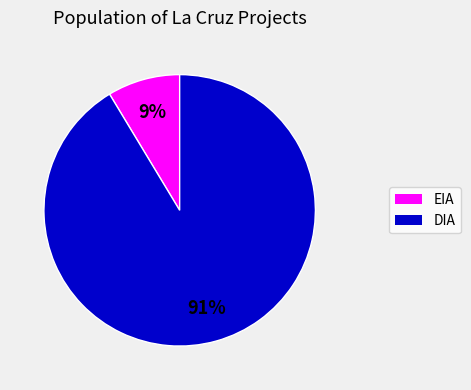

What is the largest slice in the pie chart?

DIA